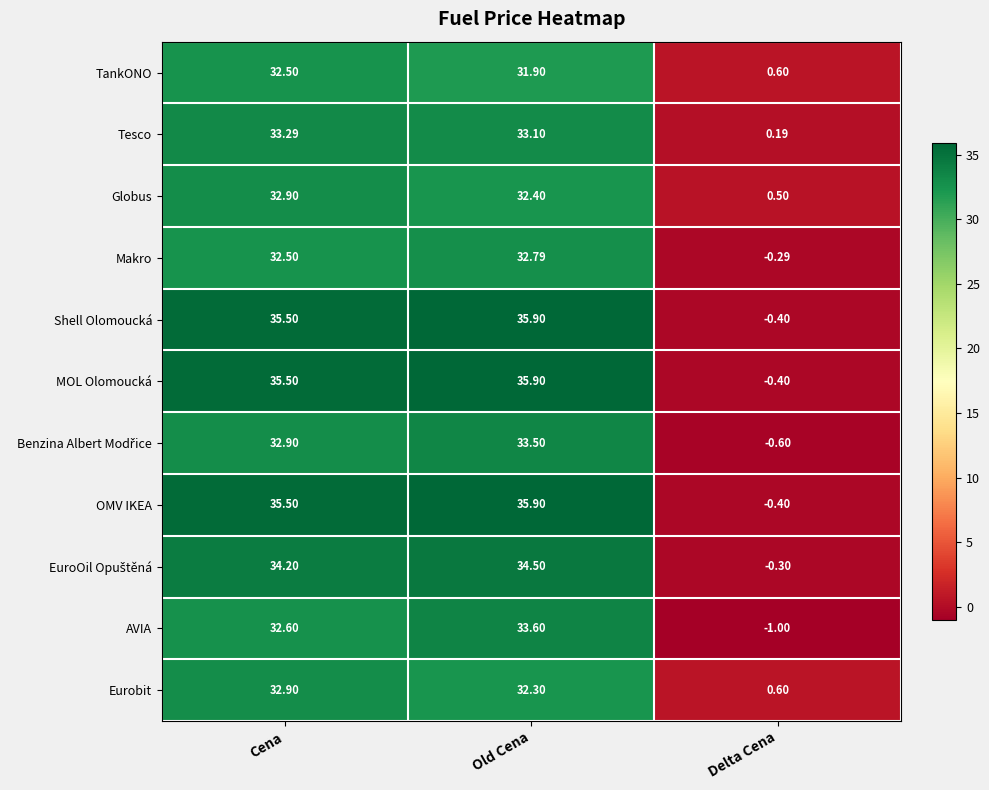

Where does the Eurobit series first go above 32?

Cena